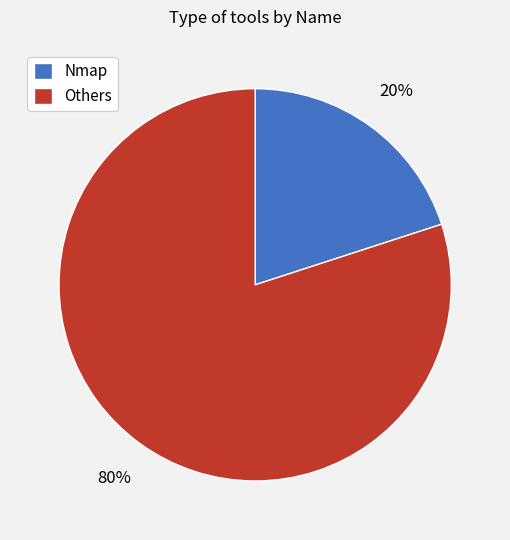

How many slices are in this pie chart?

2